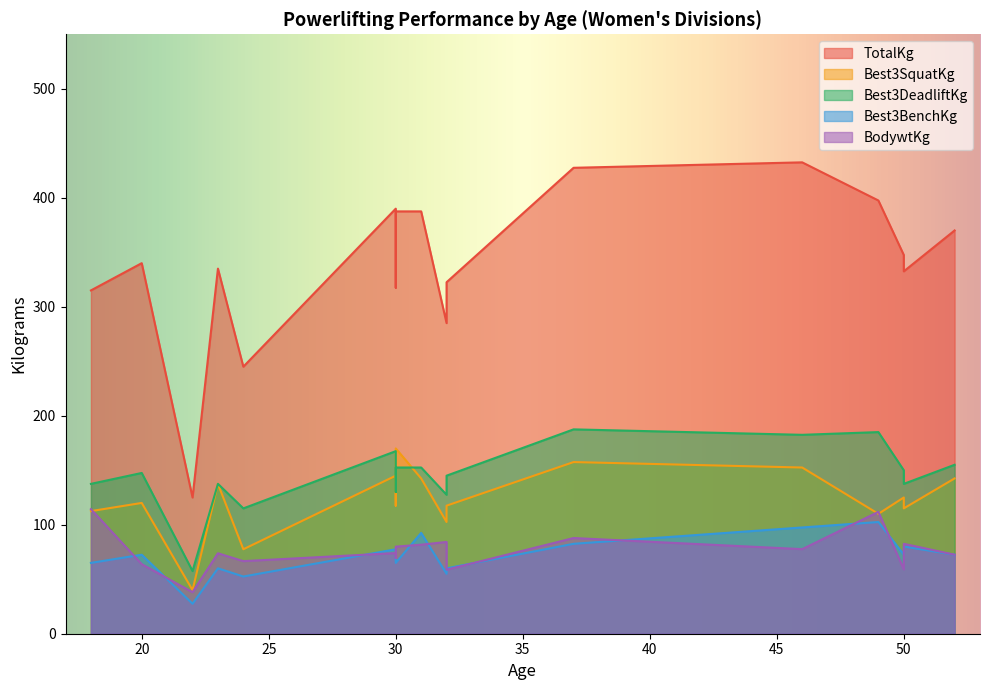

What is the greatest value displayed?

432.5